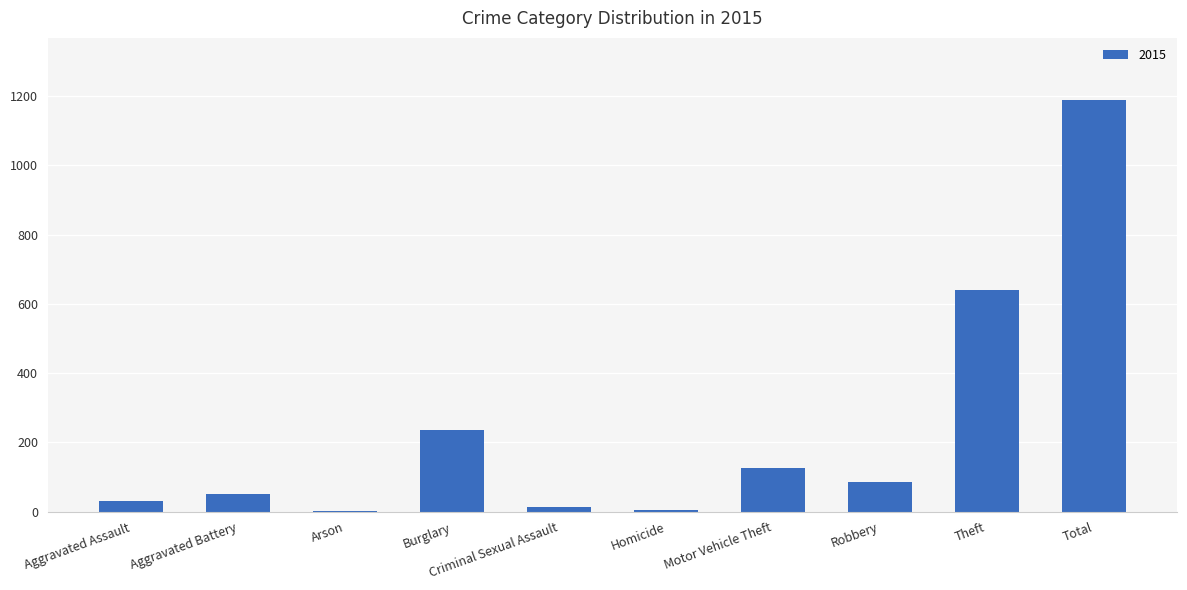

What is the maximum value shown in the chart?

1190